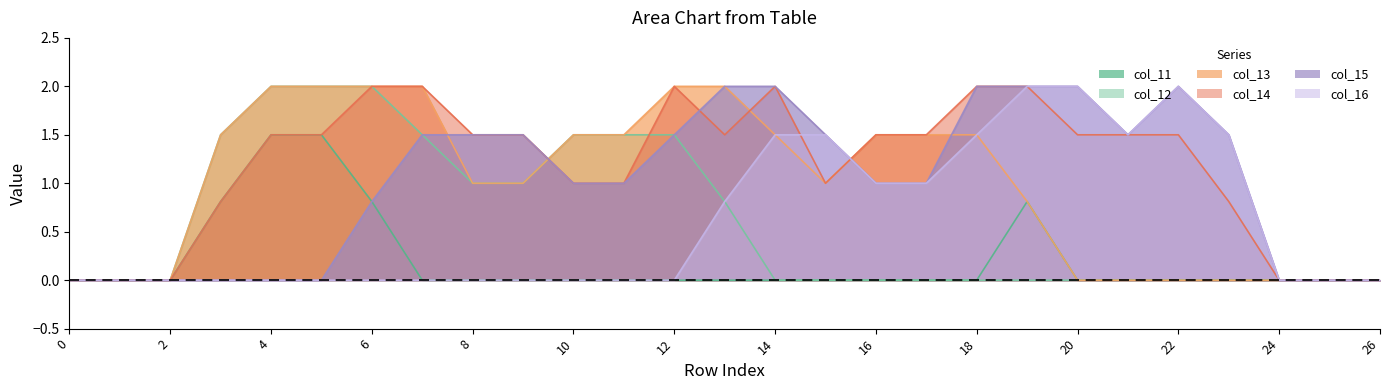

Which has a higher value, 25 or 1?

25